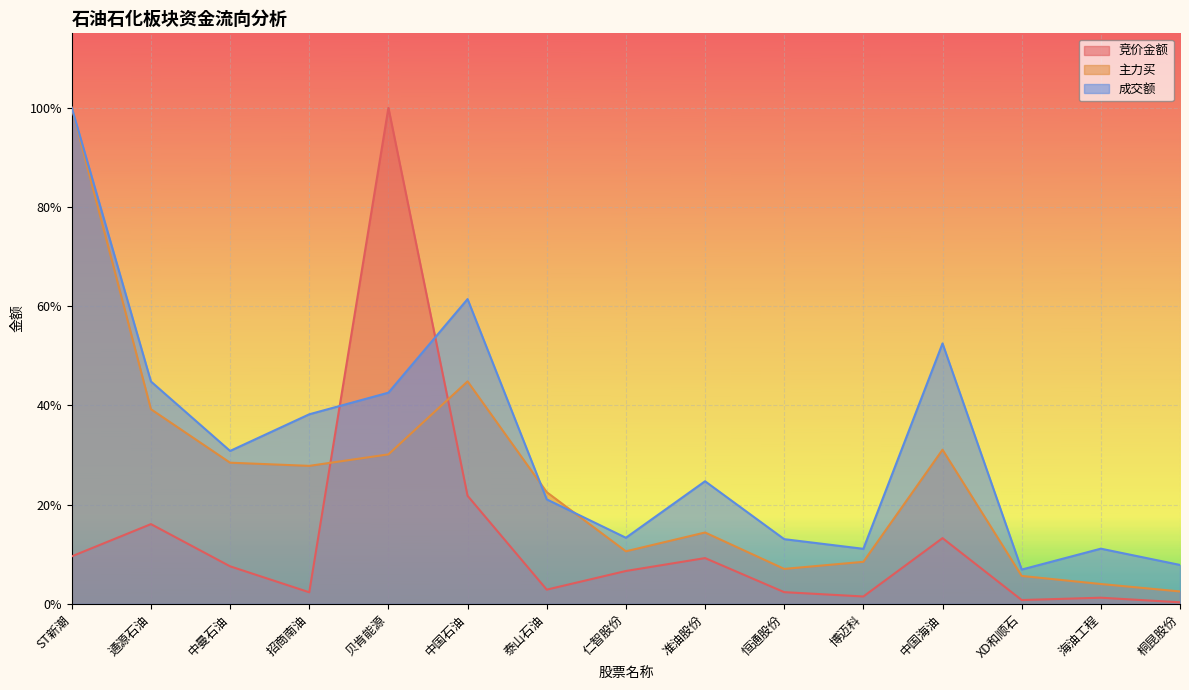

True or false: 成交额 and 竞价金额 intersect in this chart.

True